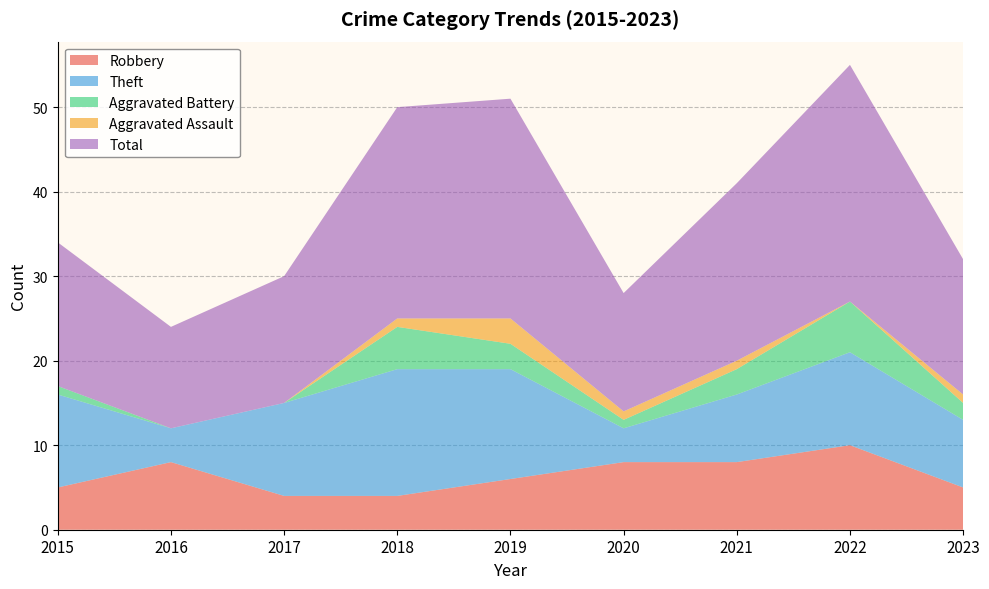

Reading left to right, transcribe all the data shown in this chart.

Robbery: 5	8	4	4	6	8	8	10	5
Theft: 11	4	11	15	13	4	8	11	8
Aggravated Battery: 1	0	0	5	3	1	3	6	2
Aggravated Assault: 0	0	0	1	3	1	1	0	1
Total: 17	12	15	25	26	14	21	28	16